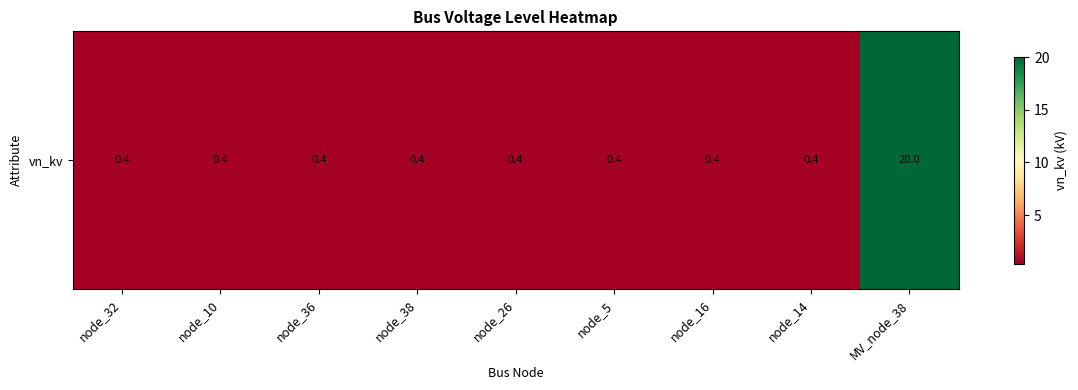

Reading left to right, extract all data points from this chart.

node_32=0.4	node_10=0.4	node_36=0.4	node_38=0.4	node_26=0.4	node_5=0.4	node_16=0.4	node_14=0.4	MV_node_38=20.0